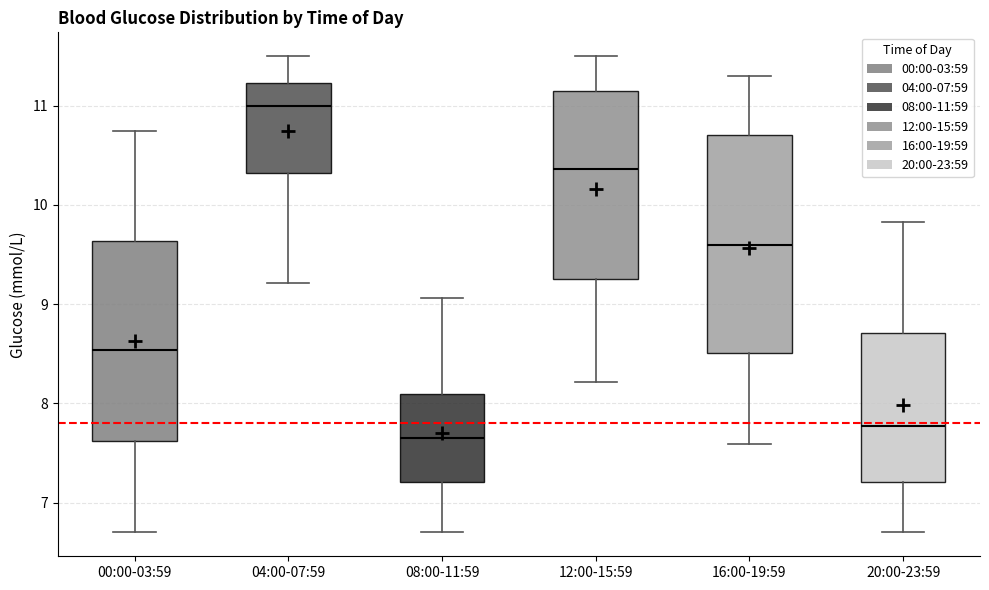

Reading left to right, transcribe this box plot: for each box, give where its median line is, the range the box spans, and where its two whiskers end, as read against the y-axis. The values are not printed on the chart, so give them approximately, as read against the axis.

00:00-03:59: median 8.5, box 7.6 to 9.6, whiskers 6.7 to 10.7
04:00-07:59: median 11.0, box 10.3 to 11.2, whiskers 9.2 to 11.5
08:00-11:59: median 7.7, box 7.2 to 8.1, whiskers 6.7 to 9.1
12:00-15:59: median 10.4, box 9.3 to 11.2, whiskers 8.2 to 11.5
16:00-19:59: median 9.6, box 8.5 to 10.7, whiskers 7.6 to 11.3
20:00-23:59: median 7.8, box 7.2 to 8.7, whiskers 6.7 to 9.8